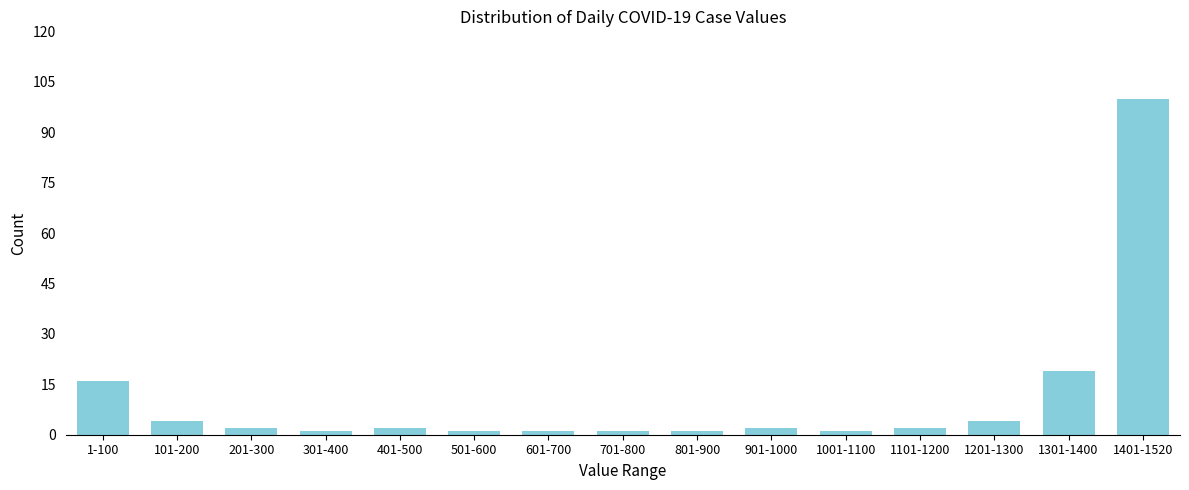

Reading left to right, extract all data points from this chart.

16	4	2	1	2	1	1	1	1	2	1	2	4	19	100